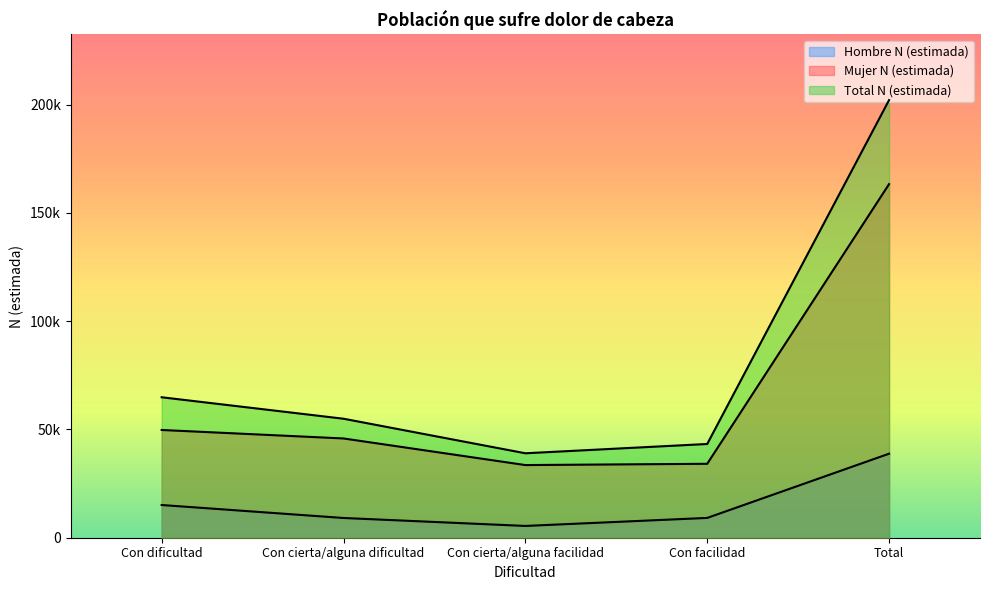

At how many categories does at least one series exceed 142499?

1